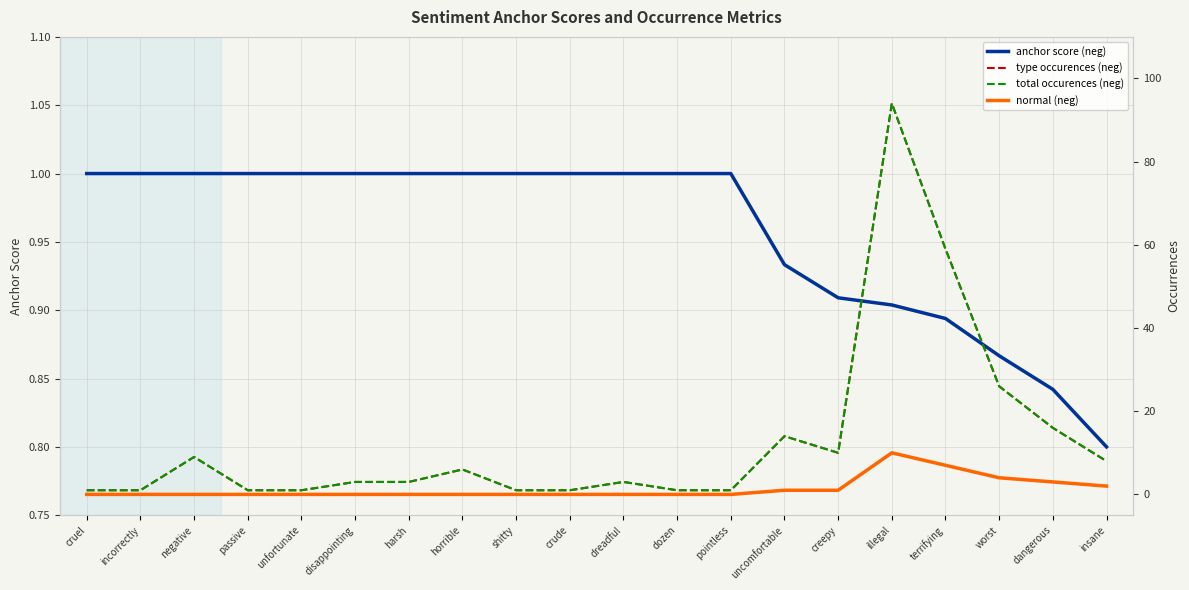

The value of type occurences (neg) at illegal is 24.0. True or false?

False